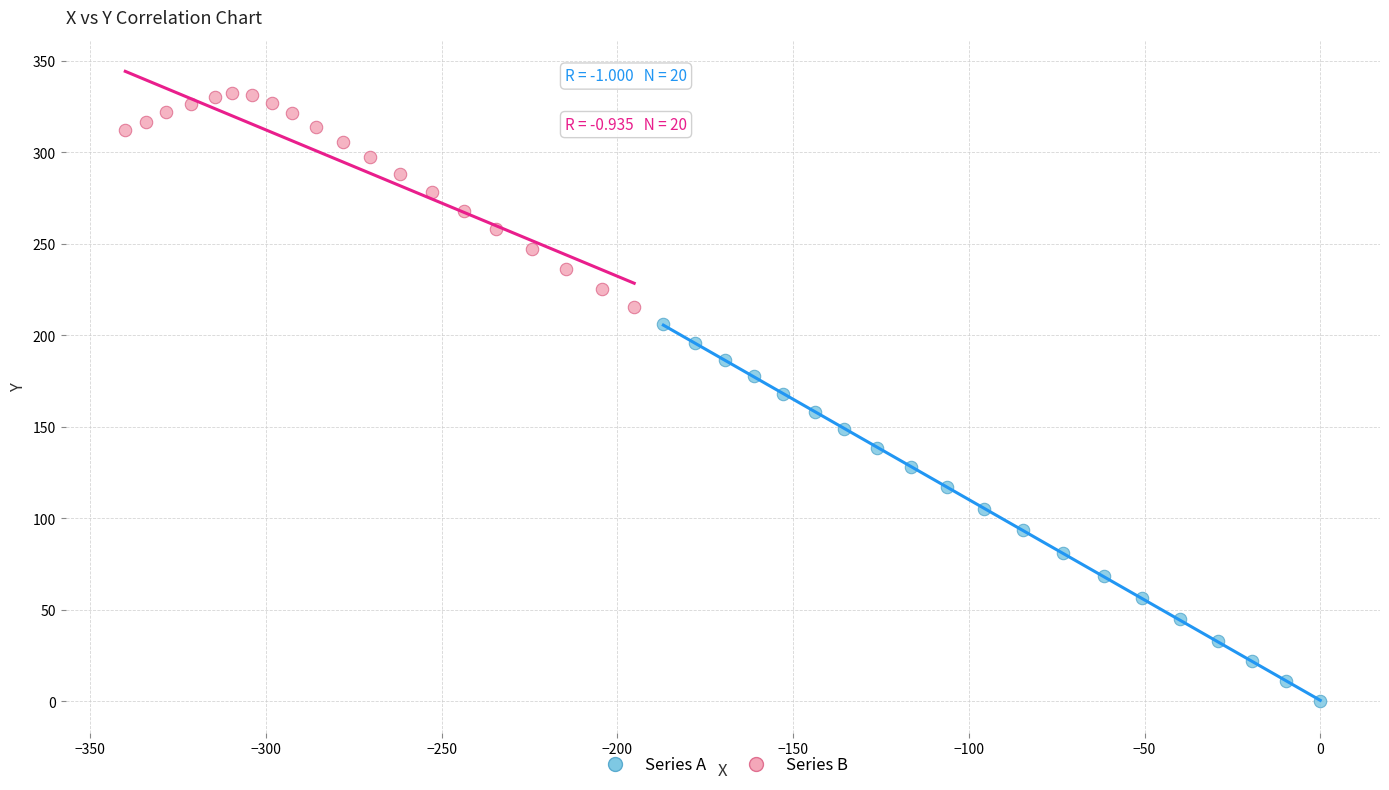

What are all the series names shown in the legend?

Series A, Series B